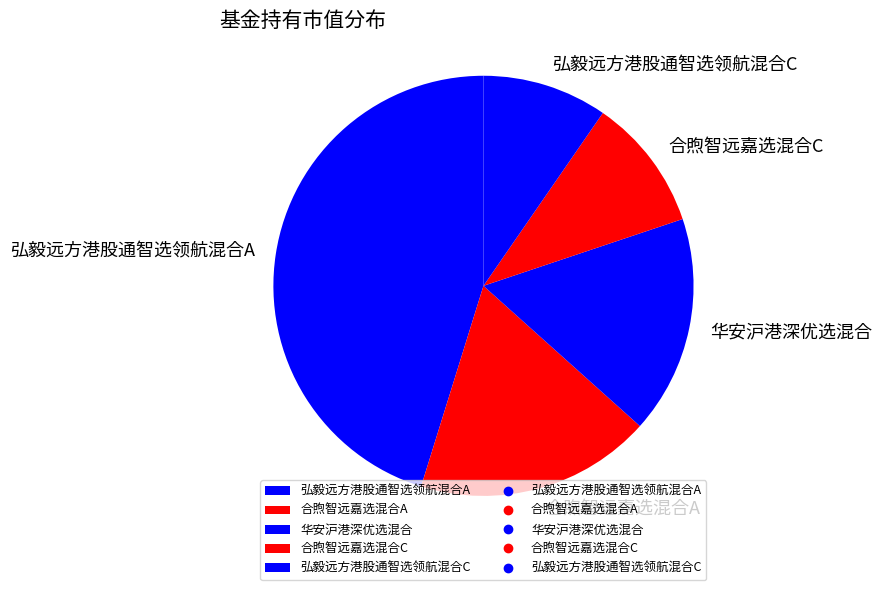

What is the smallest slice in the pie chart?

弘毅远方港股通智选领航混合C